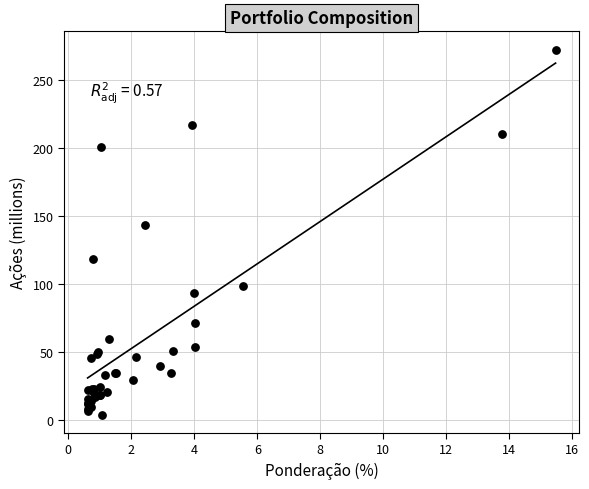

What Y value in the scatter plot is closest to 138?

143.9